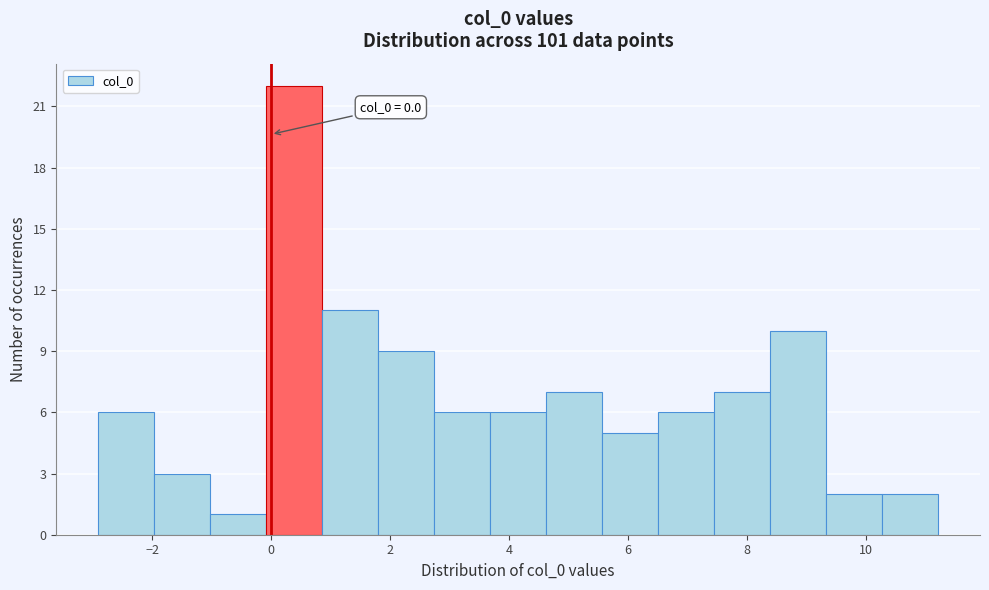

Over which range of the x-axis is the bar tallest?

0.0 to 0.8